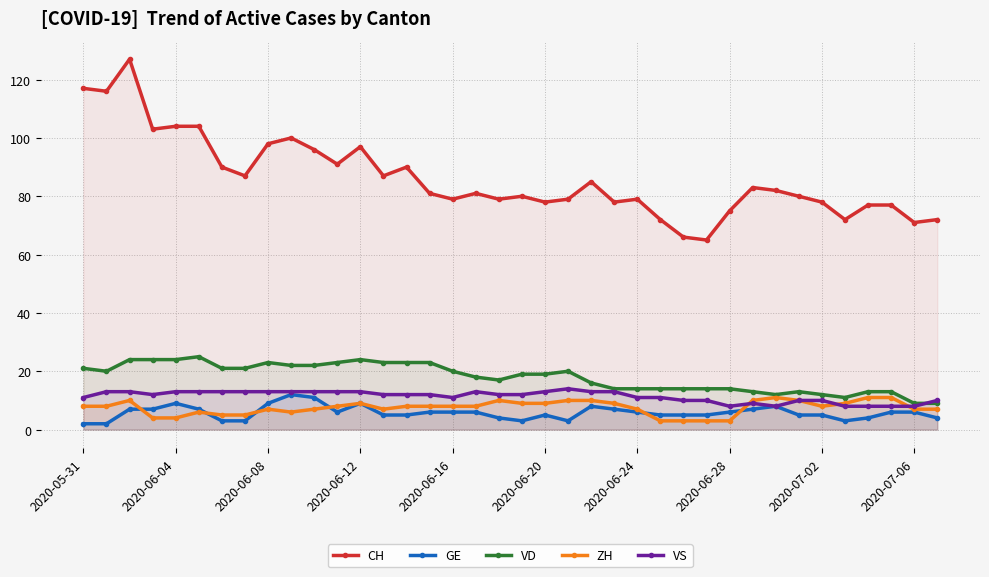

True or false: CH and ZH cross at least once.

False